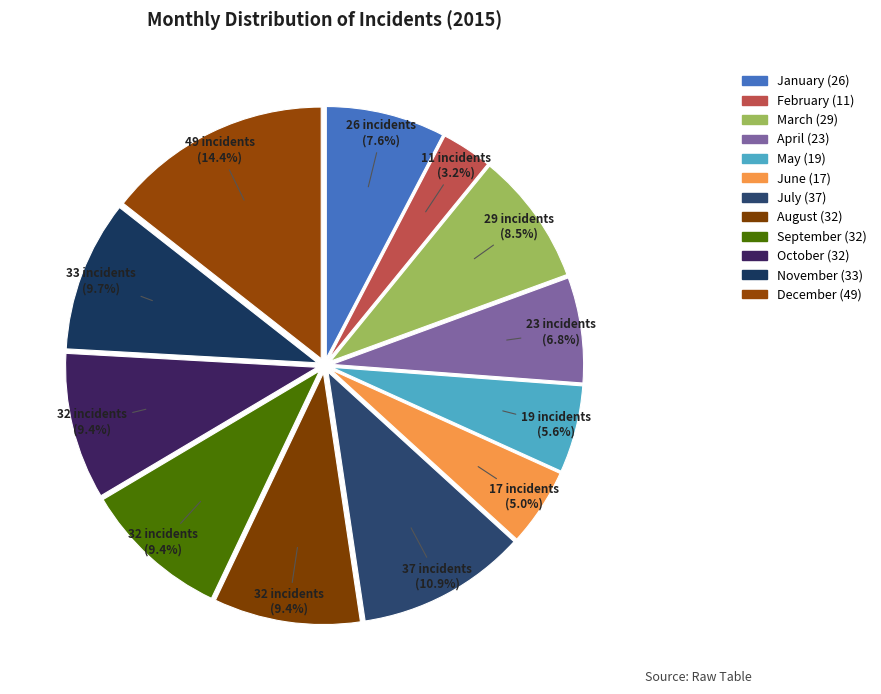

Is it true that December is 3% of the pie?

False